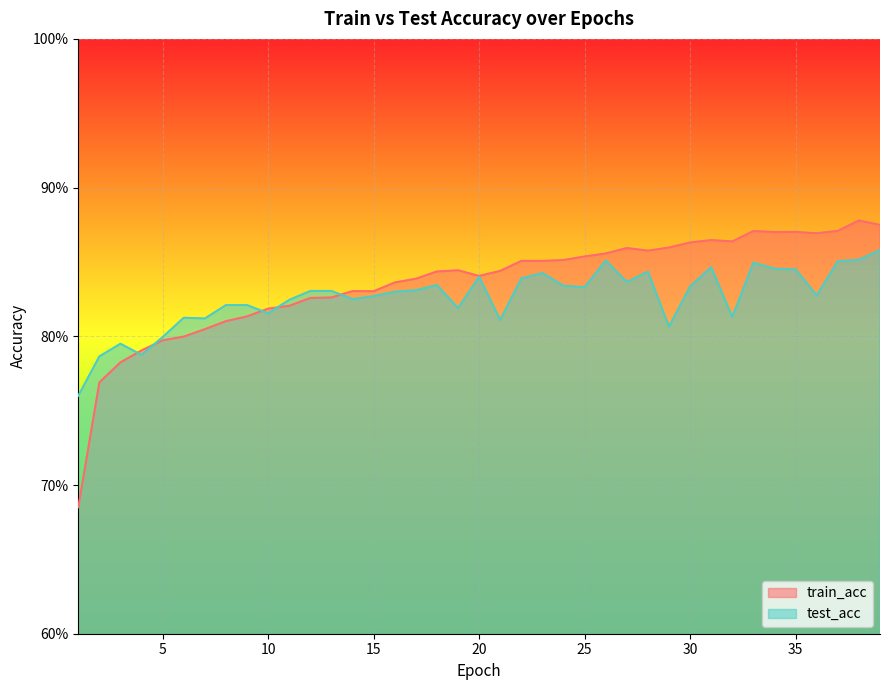

Which series has the widest spread of values?

train_acc